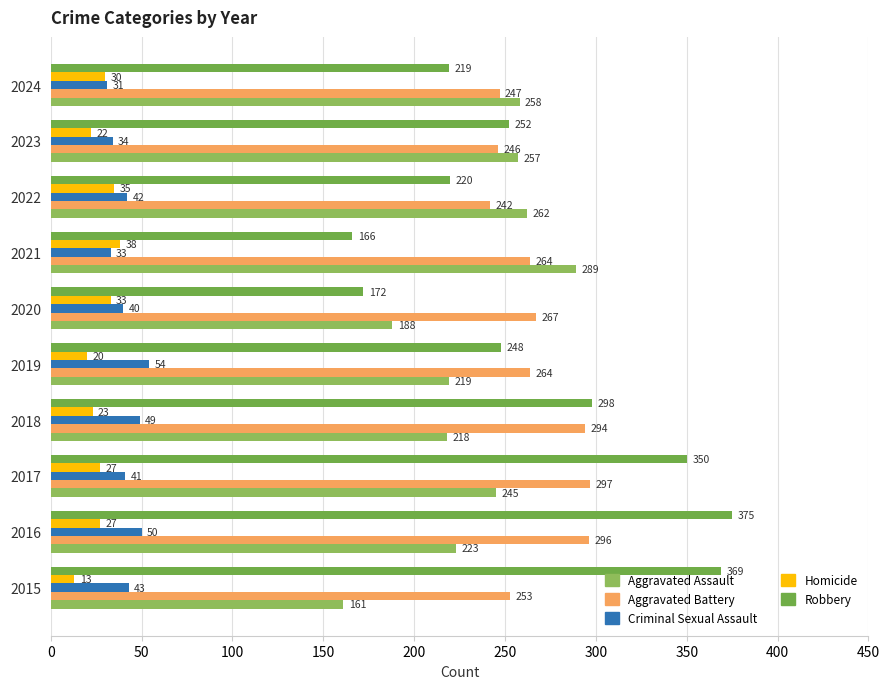

List the series in order of their peak value, lowest first.

Homicide, Criminal Sexual Assault, Aggravated Assault, Aggravated Battery, Robbery